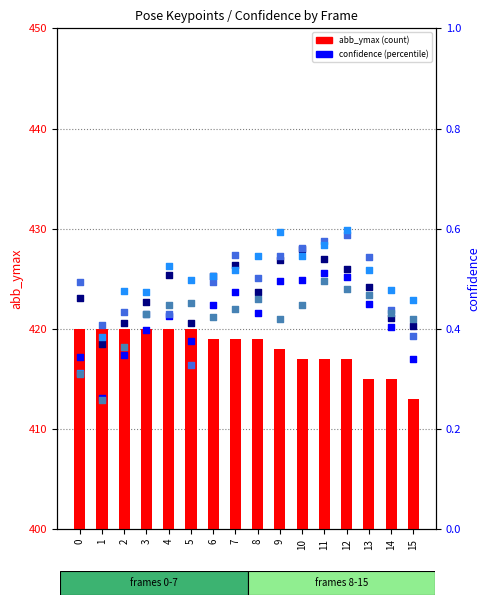

Which series has the largest total across all categories?

abb_ymax (count)